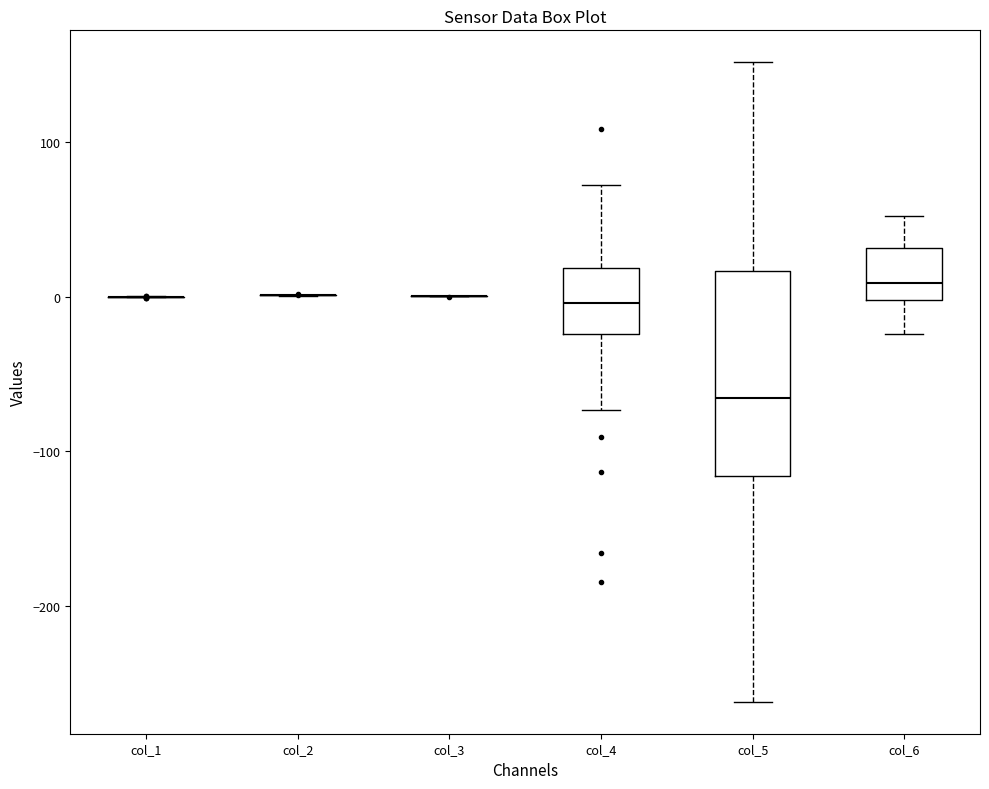

Comparing the boxes themselves (not the whiskers), which one is the tallest?

col_5